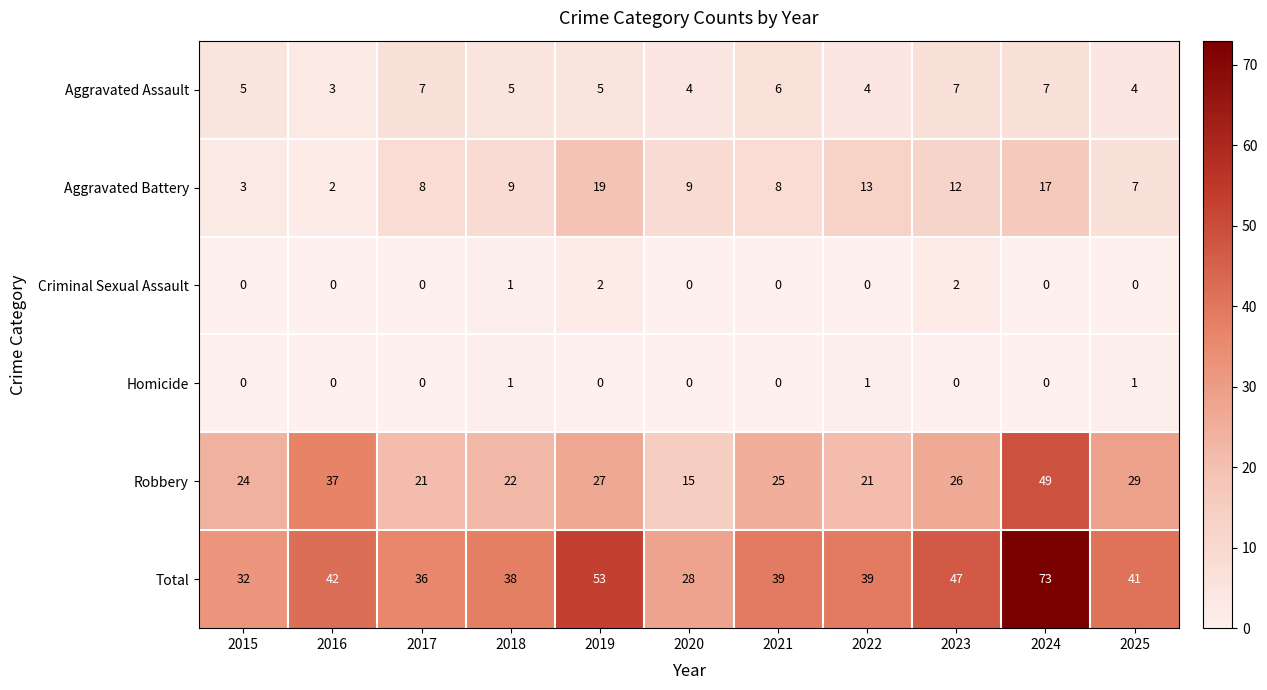

What is the average value of the Robbery series?

27